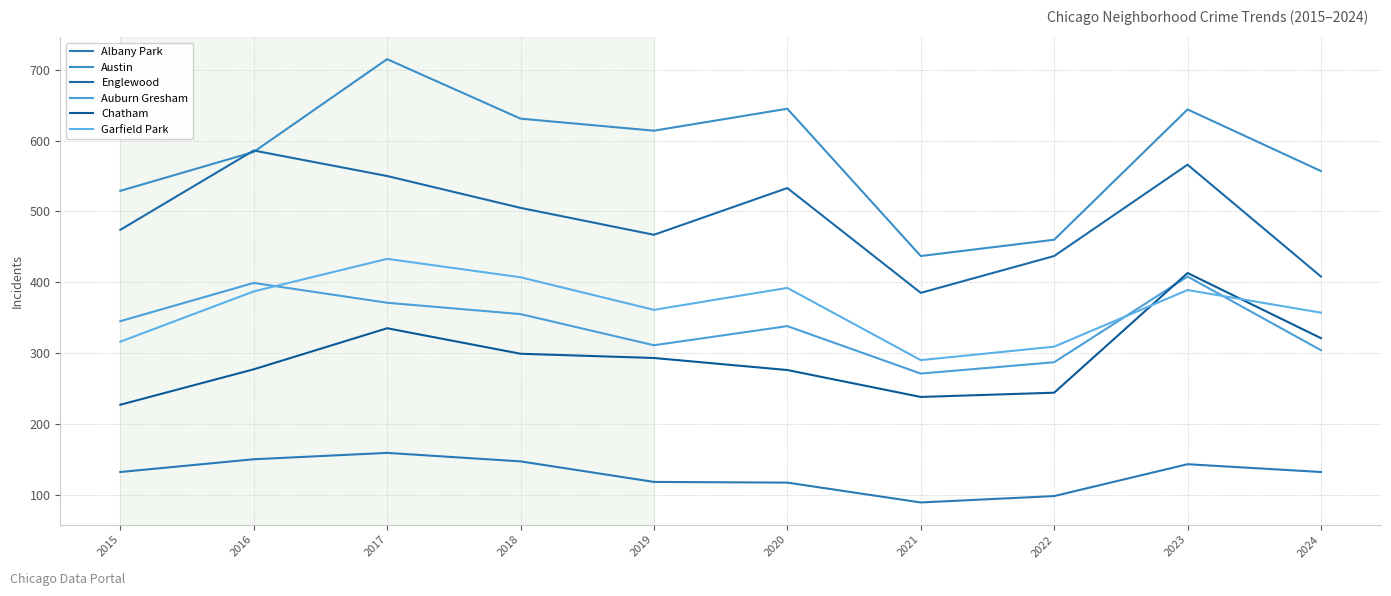

What is the value of the Austin point at the 8th from the left?

460